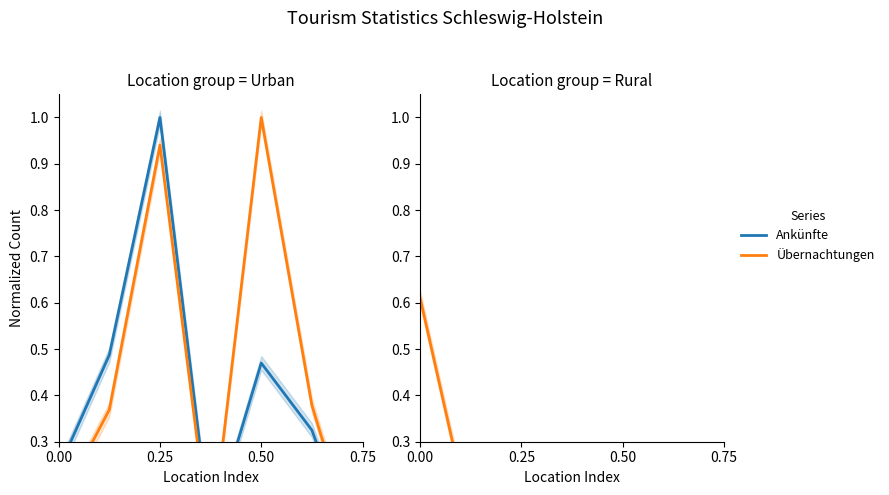

The value of Übernachtungen at 0.00 is 1.0. True or false?

False